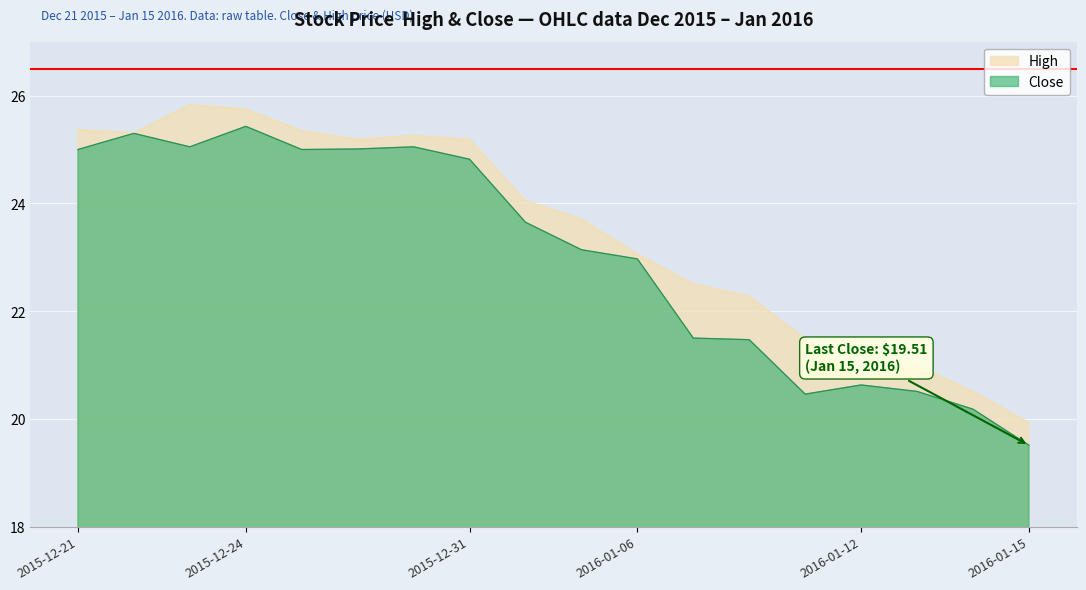

What is the difference between the highest and lowest values at 2016-01-04?

0.4